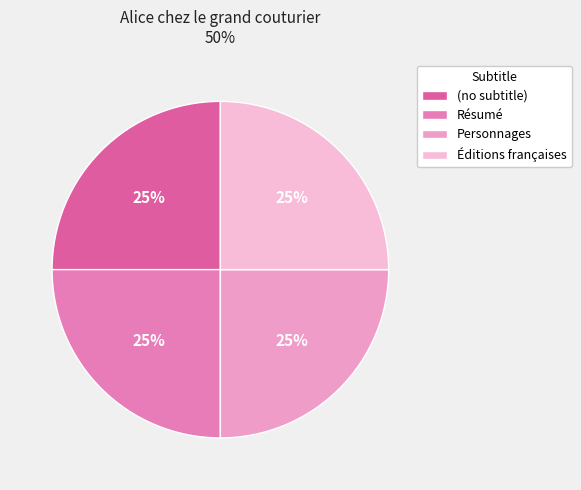

How many slices are in this pie chart?

4